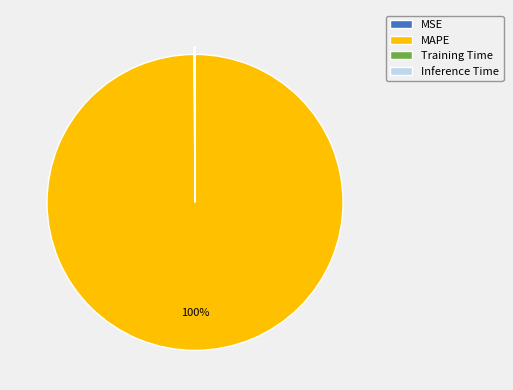

True or false: MAPE accounts for 100% of the total.

True